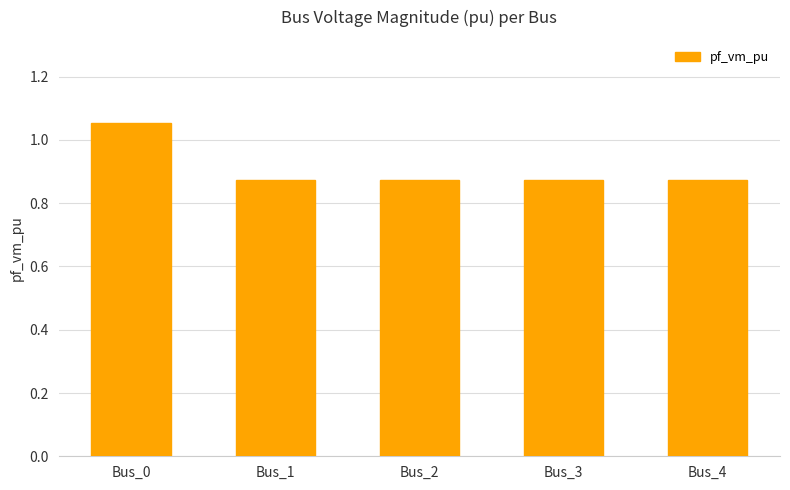

Does the chart contain any negative values?

No